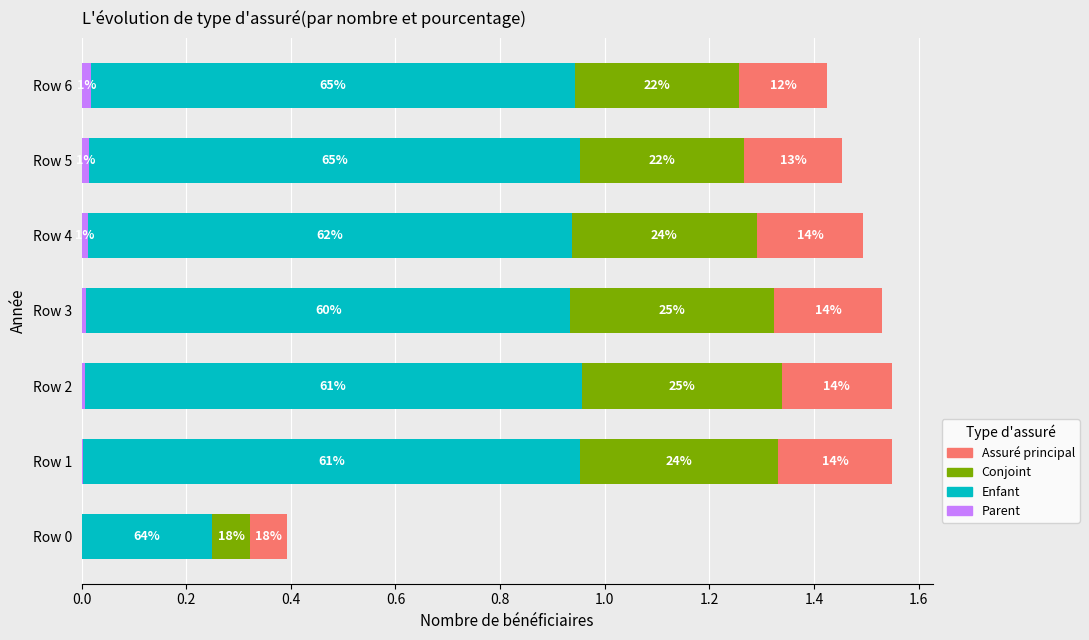

What are all the series names shown in the legend?

Assuré principal, Conjoint, Enfant, Parent